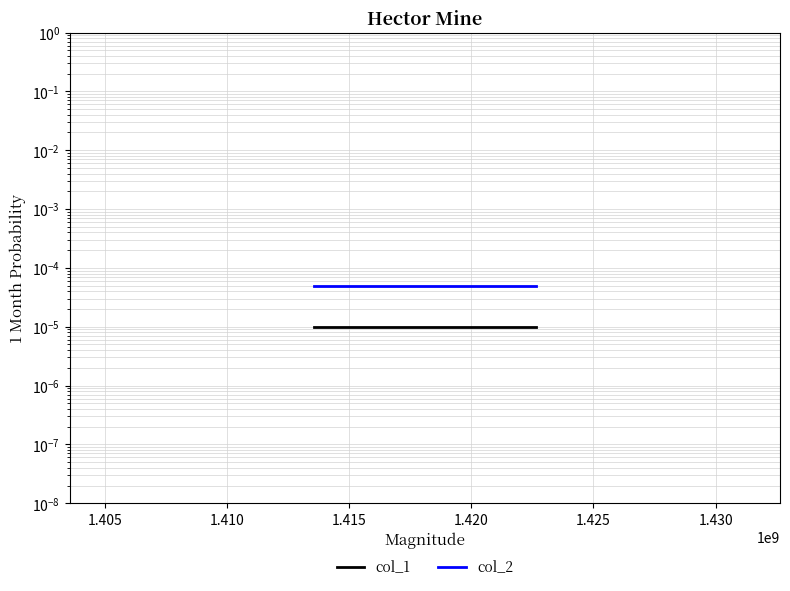

At how many categories does at least one series exceed 0?

3